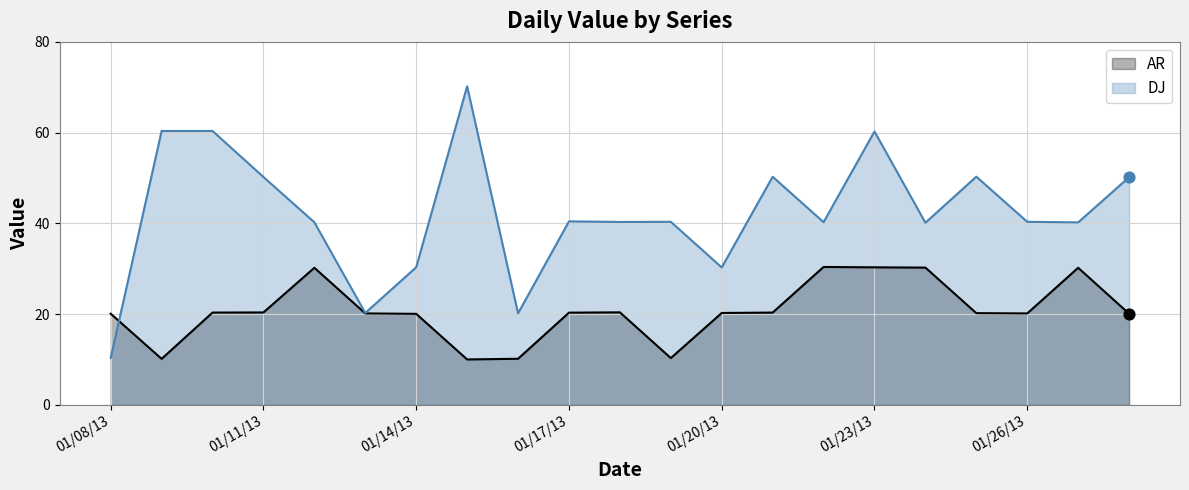

At which category is the sum across all series the highest?

01/23/13